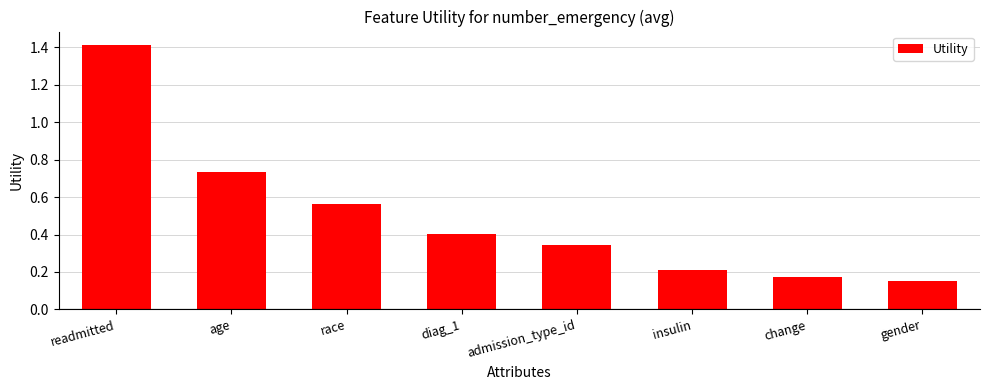

What is the greatest value displayed?

1.4